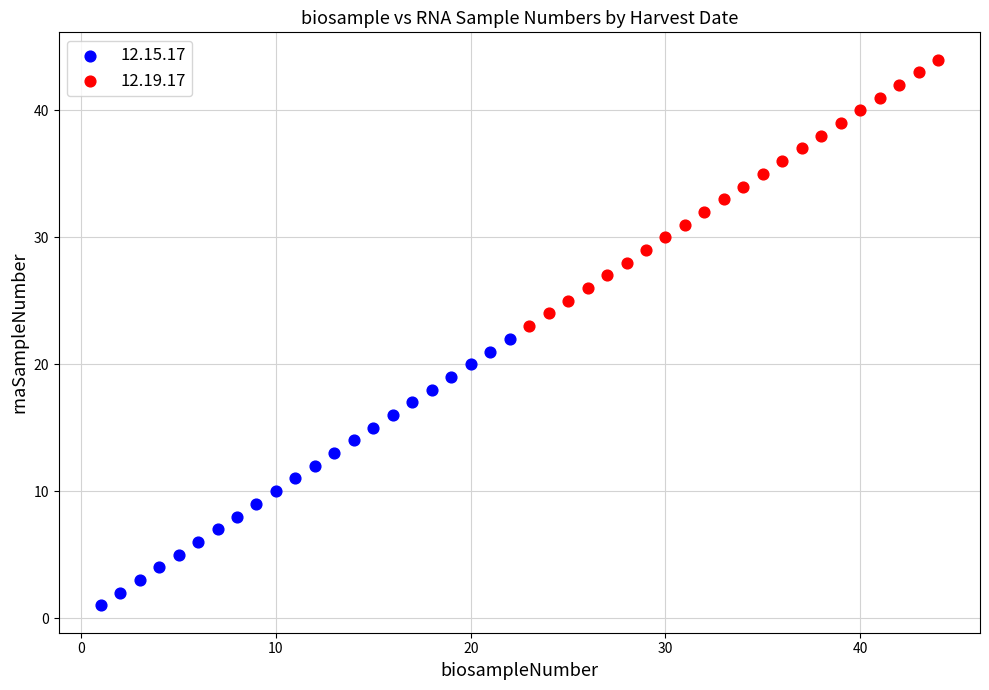

Which series reaches the maximum Y coordinate?

12.19.17